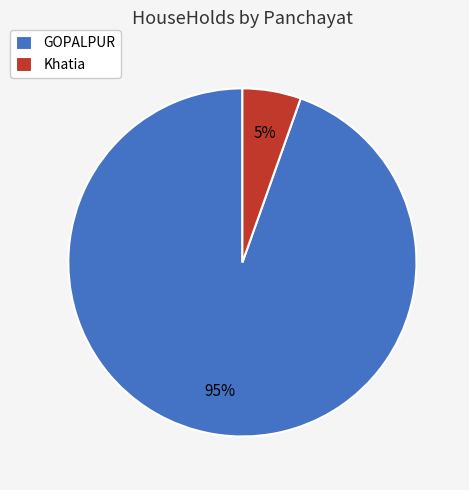

True or false: Khatia accounts for 13% of the total.

False